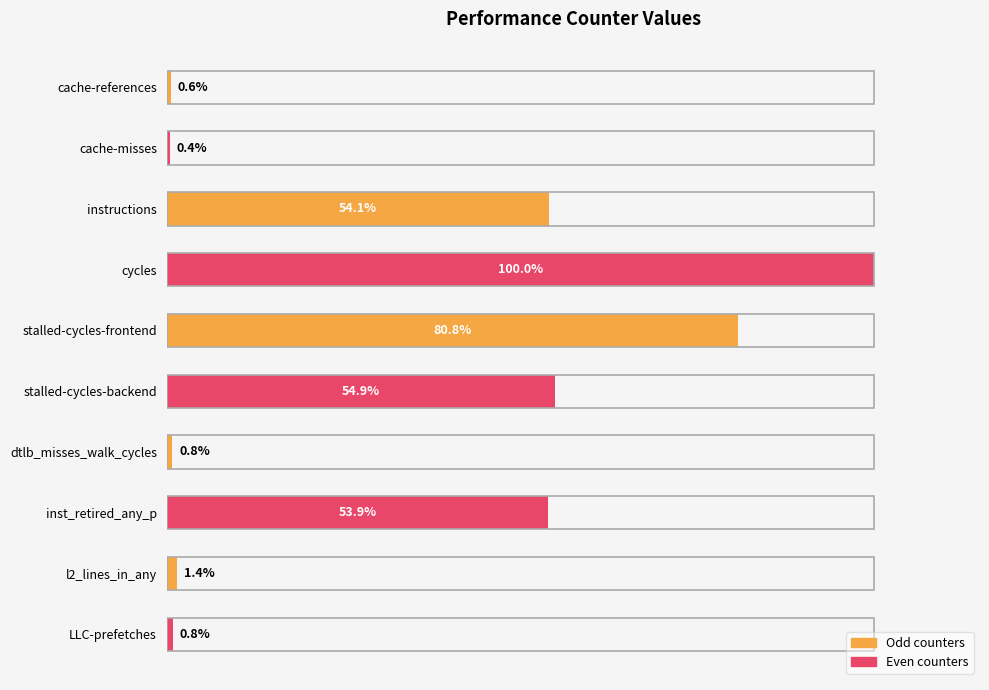

What is the label of the 1st bar from the bottom?

LLC-prefetches